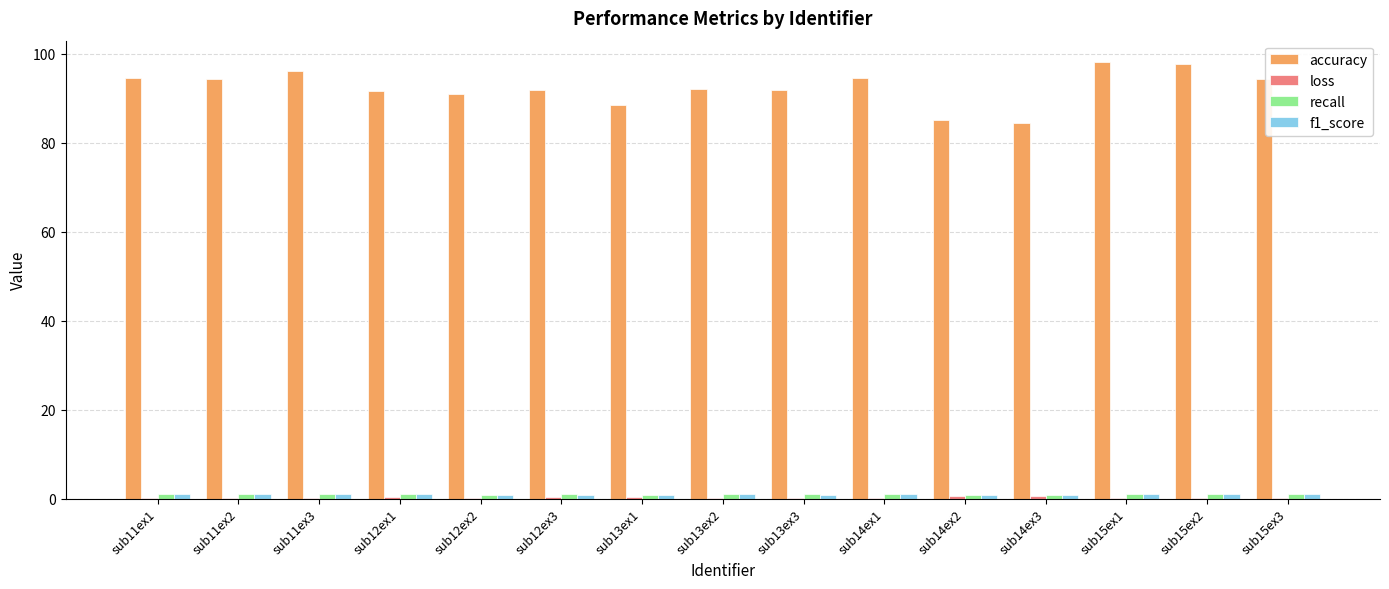

Which series has the largest total across all categories?

accuracy